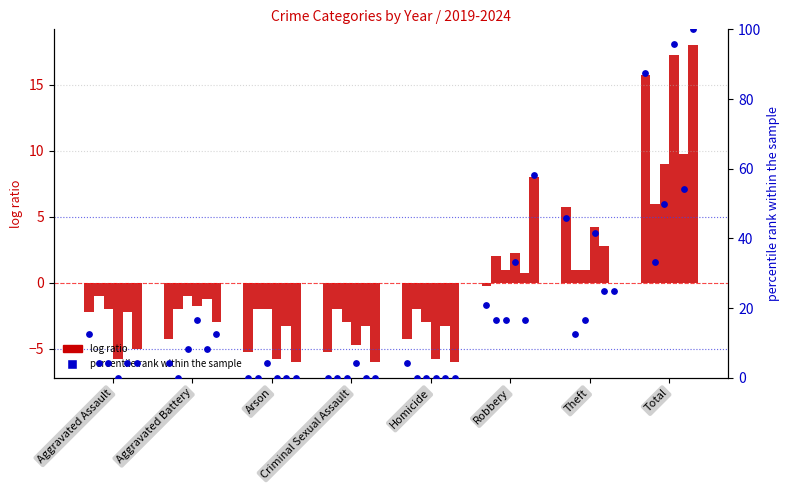

Is the value of 2022 at Criminal Sexual Assault greater than the value of 2023 at Homicide?

No